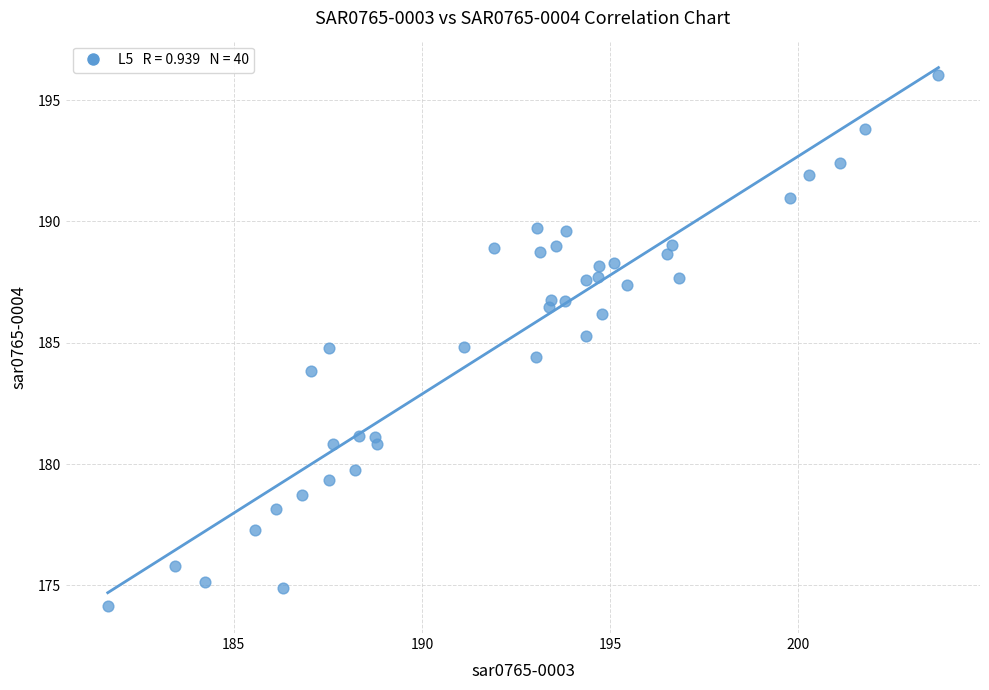

What is the range of X values (max minus min)?

22.1